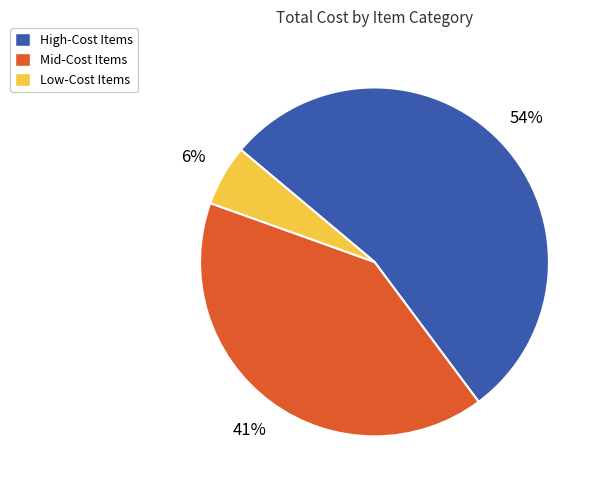

Is there a majority slice in this chart?

Yes